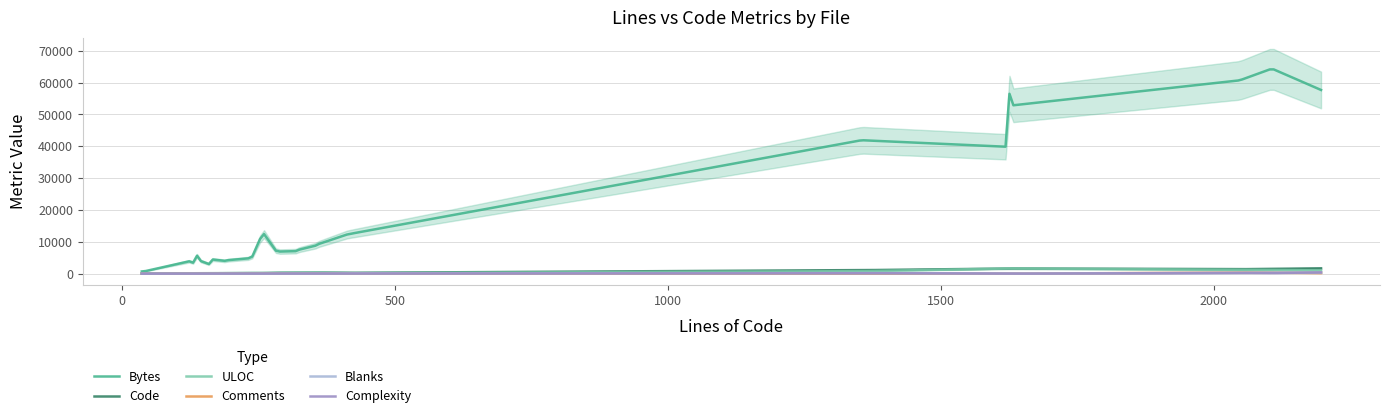

Which category has the lowest value in the ULOC series?

21